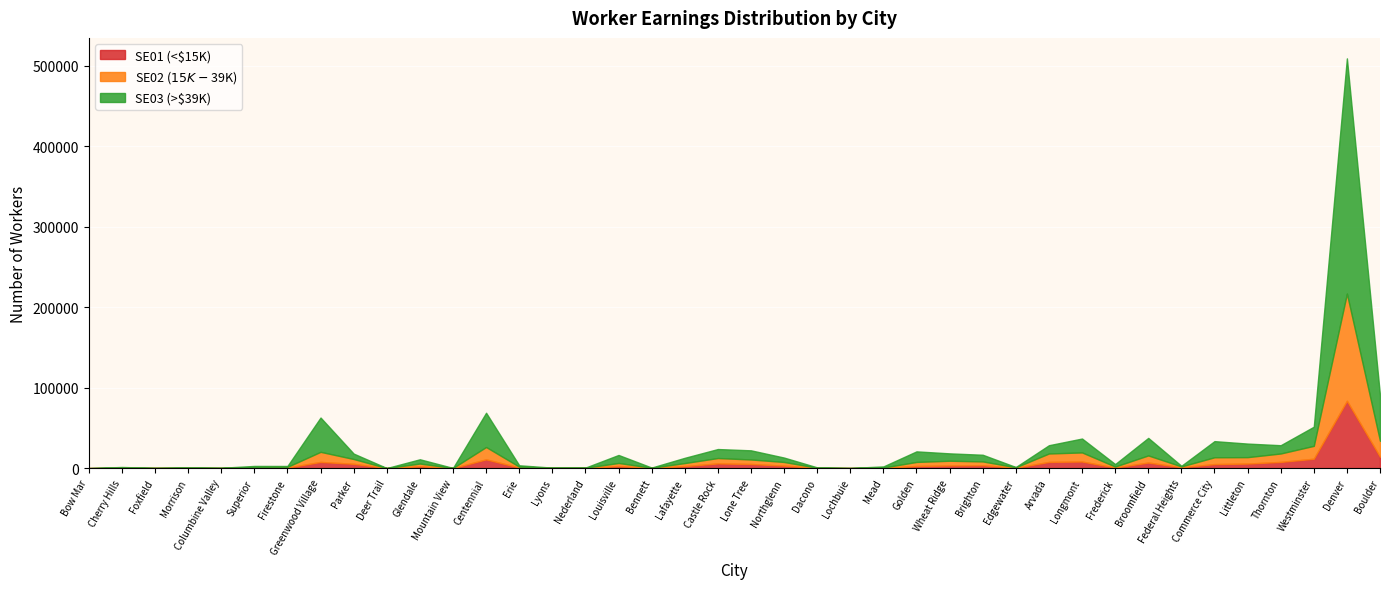

Reading right to left, extract all data points from this chart.

SE01: Boulder=14118	Denver=83653	Westminster=11671	Thornton=7706	Littleton=5651	Commerce City=4986	Federal Heights=1067	Broomfield=6919	Frederick=675	Longmont=8204	Arvada=7708	Edgewater=437	Brighton=3565	Wheat Ridge=3275	Golden=2640	Mead=240	Lochbuie=67	Dacono=189	Northglenn=3066	Lone Tree=5125	Castle Rock=5839	Lafayette=2507	Bennett=233	Louisville=2543	Nederland=267	Lyons=181	Erie=728	Centennial=10888	Mountain View=61	Glendale=2287	Deer Trail=33	Parker=5336	Greenwood Village=7692	Firestone=650	Superior=591	Columbine Valley=89	Morrison=225	Foxfield=151	Cherry Hills=240	Bow Mar=5
SE02: Boulder=19768	Denver=133237	Westminster=15996	Thornton=10461	Littleton=7976	Commerce City=8473	Federal Heights=1040	Broomfield=8848	Frederick=1263	Longmont=11282	Arvada=10461	Edgewater=598	Brighton=4745	Wheat Ridge=5885	Golden=5025	Mead=482	Lochbuie=47	Dacono=244	Northglenn=4569	Lone Tree=5597	Castle Rock=6685	Lafayette=3781	Bennett=225	Louisville=3847	Nederland=216	Lyons=222	Erie=1047	Centennial=15333	Mountain View=100	Glendale=3402	Deer Trail=38	Parker=5977	Greenwood Village=12521	Firestone=934	Superior=664	Columbine Valley=151	Morrison=320	Foxfield=66	Cherry Hills=328	Bow Mar=3
SE03: Boulder=56541	Denver=292308	Westminster=23790	Thornton=10293	Littleton=16858	Commerce City=20072	Federal Heights=764	Broomfield=21788	Frederick=3062	Longmont=17276	Arvada=10293	Edgewater=320	Brighton=8291	Wheat Ridge=9169	Golden=13141	Mead=1373	Lochbuie=103	Dacono=483	Northglenn=5460	Lone Tree=11379	Castle Rock=11175	Lafayette=6501	Bennett=232	Louisville=9943	Nederland=148	Lyons=191	Erie=1725	Centennial=42584	Mountain View=76	Glendale=5287	Deer Trail=25	Parker=6728	Greenwood Village=42632	Firestone=1068	Superior=1444	Columbine Valley=186	Morrison=191	Foxfield=84	Cherry Hills=836	Bow Mar=24